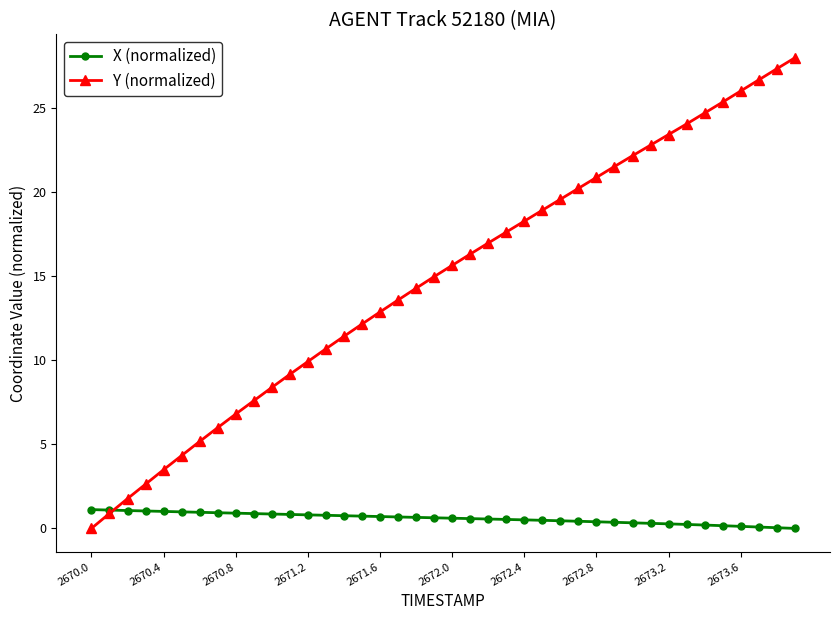

True or false: Y (normalized) has more than 1 points higher than both neighbors.

False